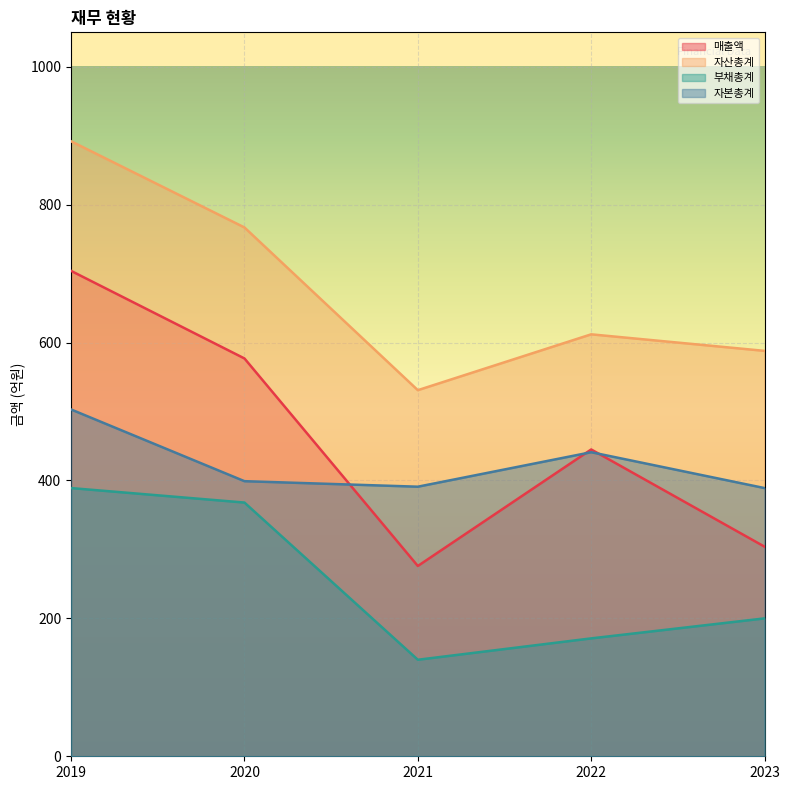

Which has a higher value, 2021 or 2019?

2019